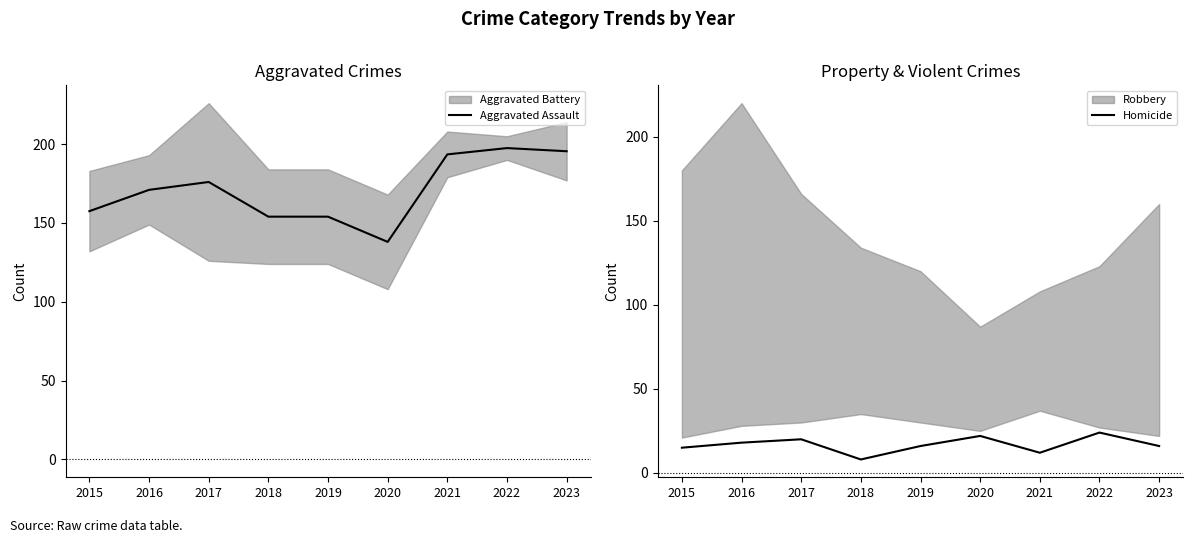

At which category does the chart reach its minimum across all series?

2018